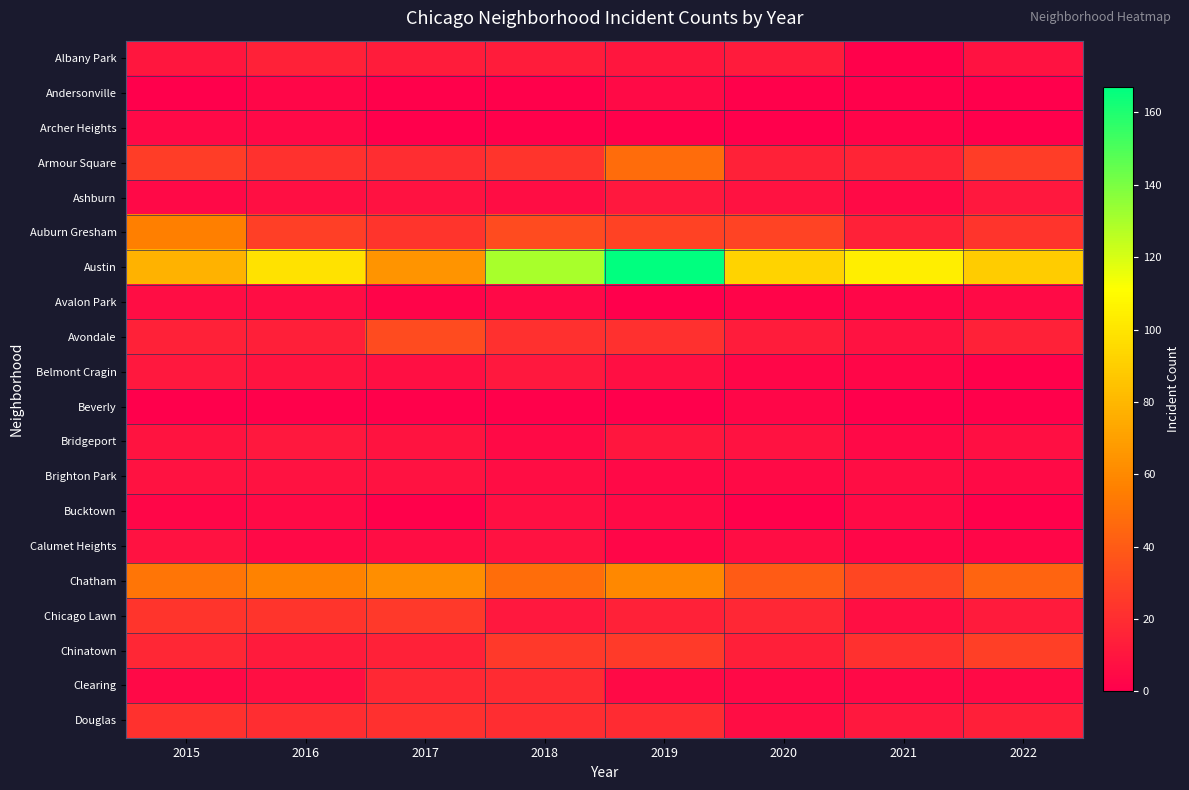

At which category does the chart reach its minimum across all series?

2015